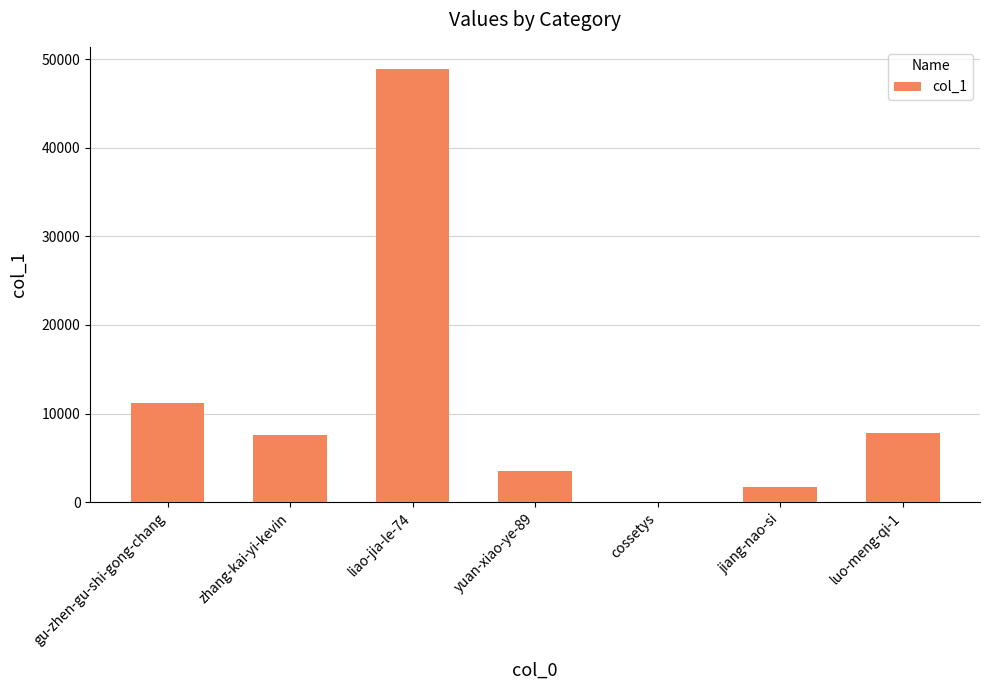

The value at zhang-kai-yi-kevin is 11317. True or false?

False